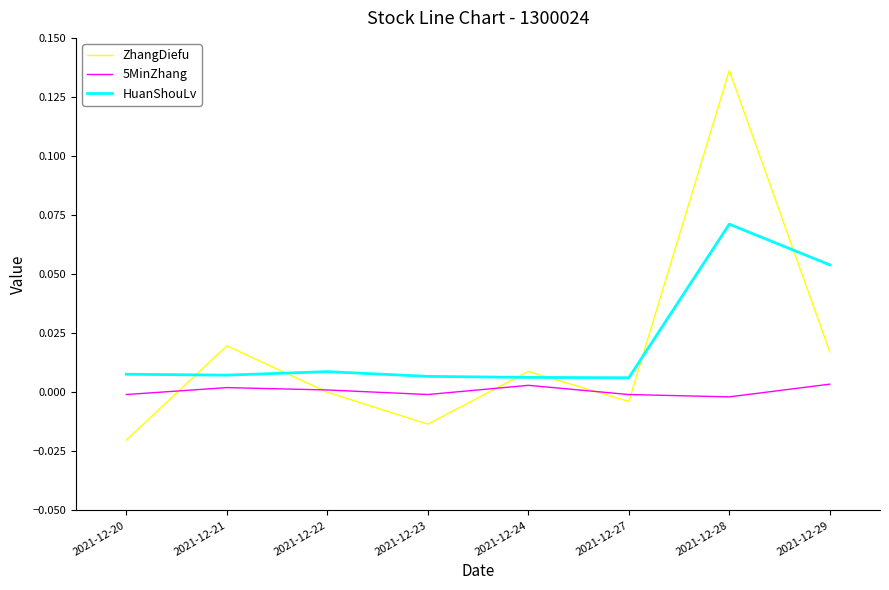

At which category is the sum across all series the highest?

2021-12-28